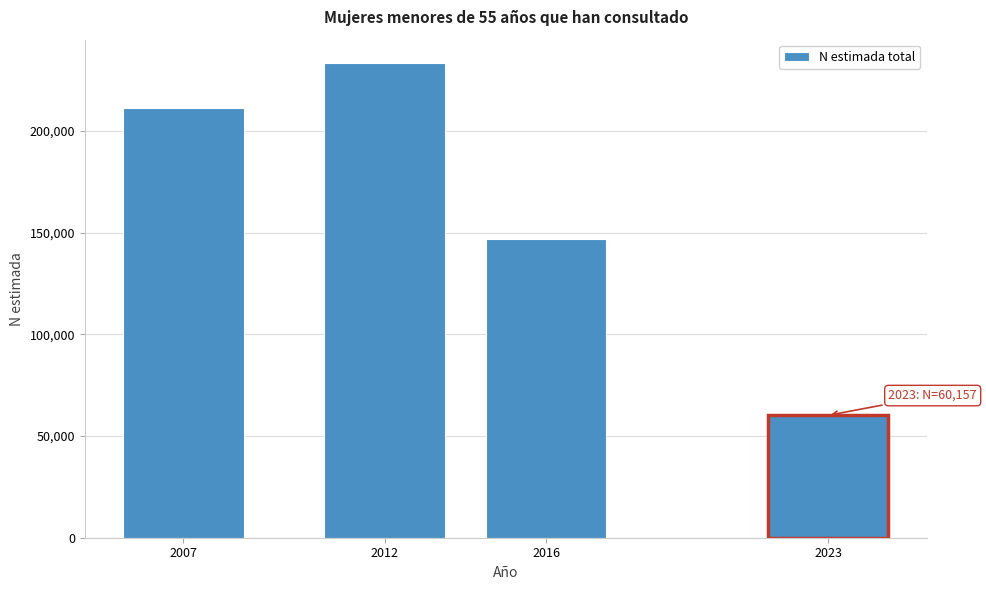

Reading right to left, list all the values displayed in this chart.

60157	146642	233161	211176